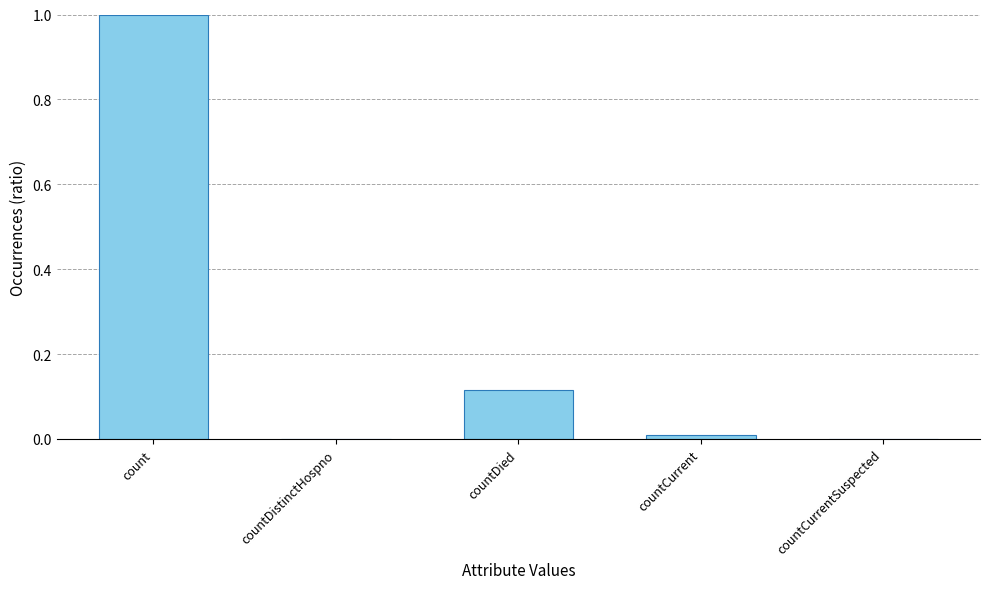

The value at count is 1.0. True or false?

True